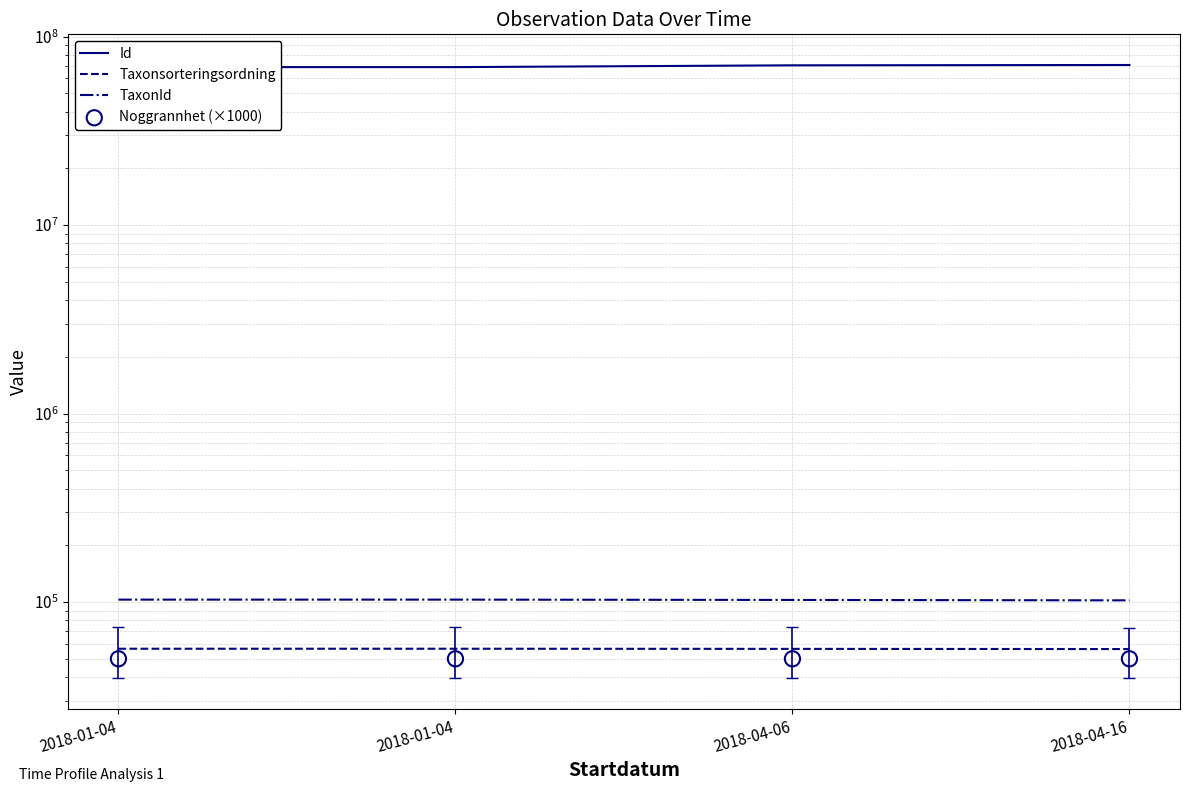

Which series has the largest total across all categories?

Id